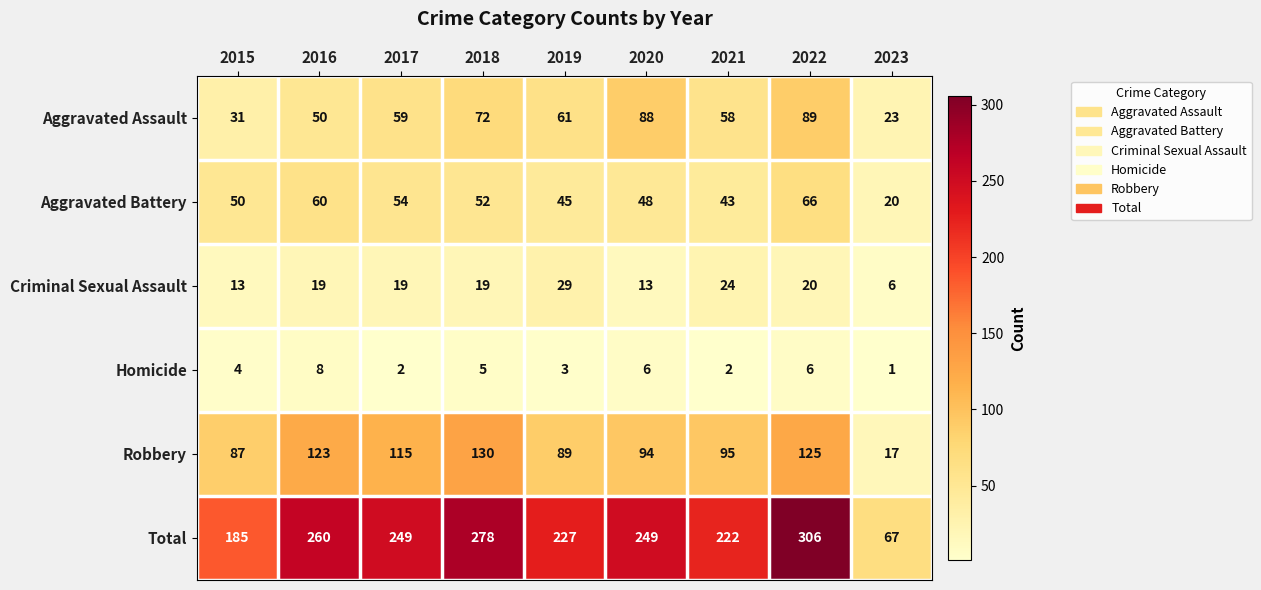

At how many categories does at least one series exceed 224?

6